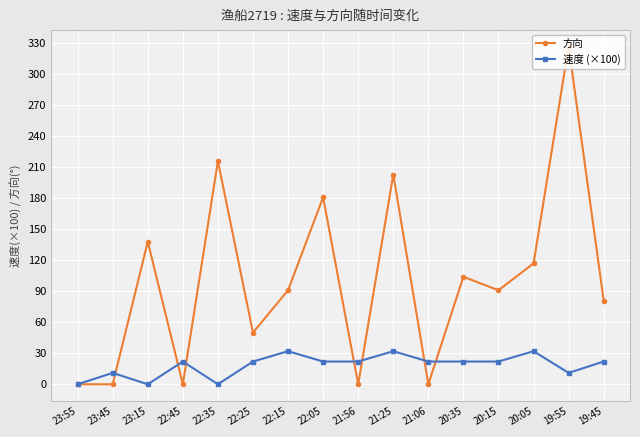

What is the difference between the 方向 values at 23:15 and 22:05?

43